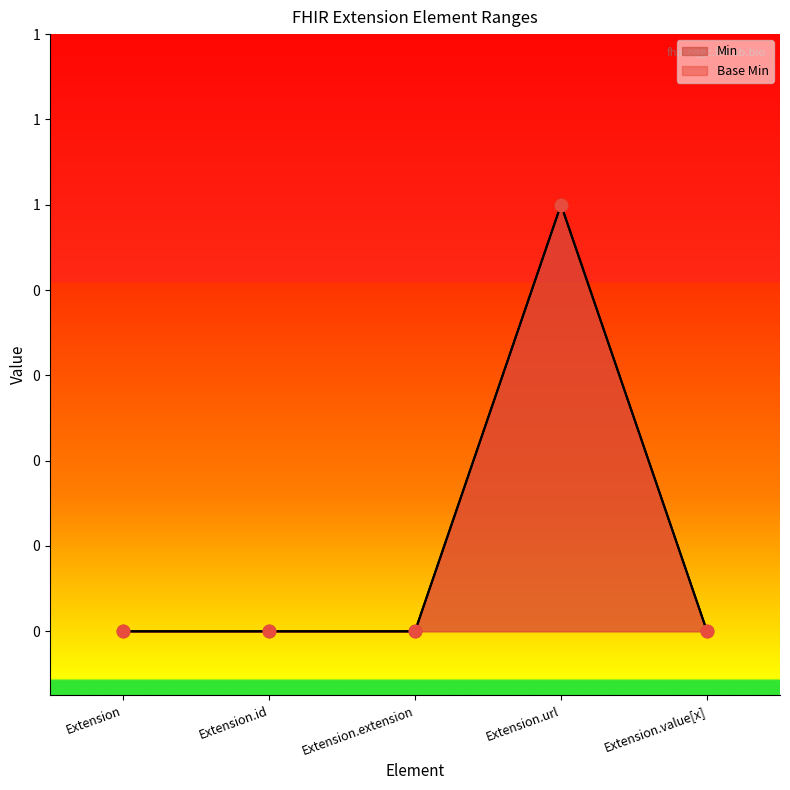

Which series reaches the maximum Y coordinate?

Base Min